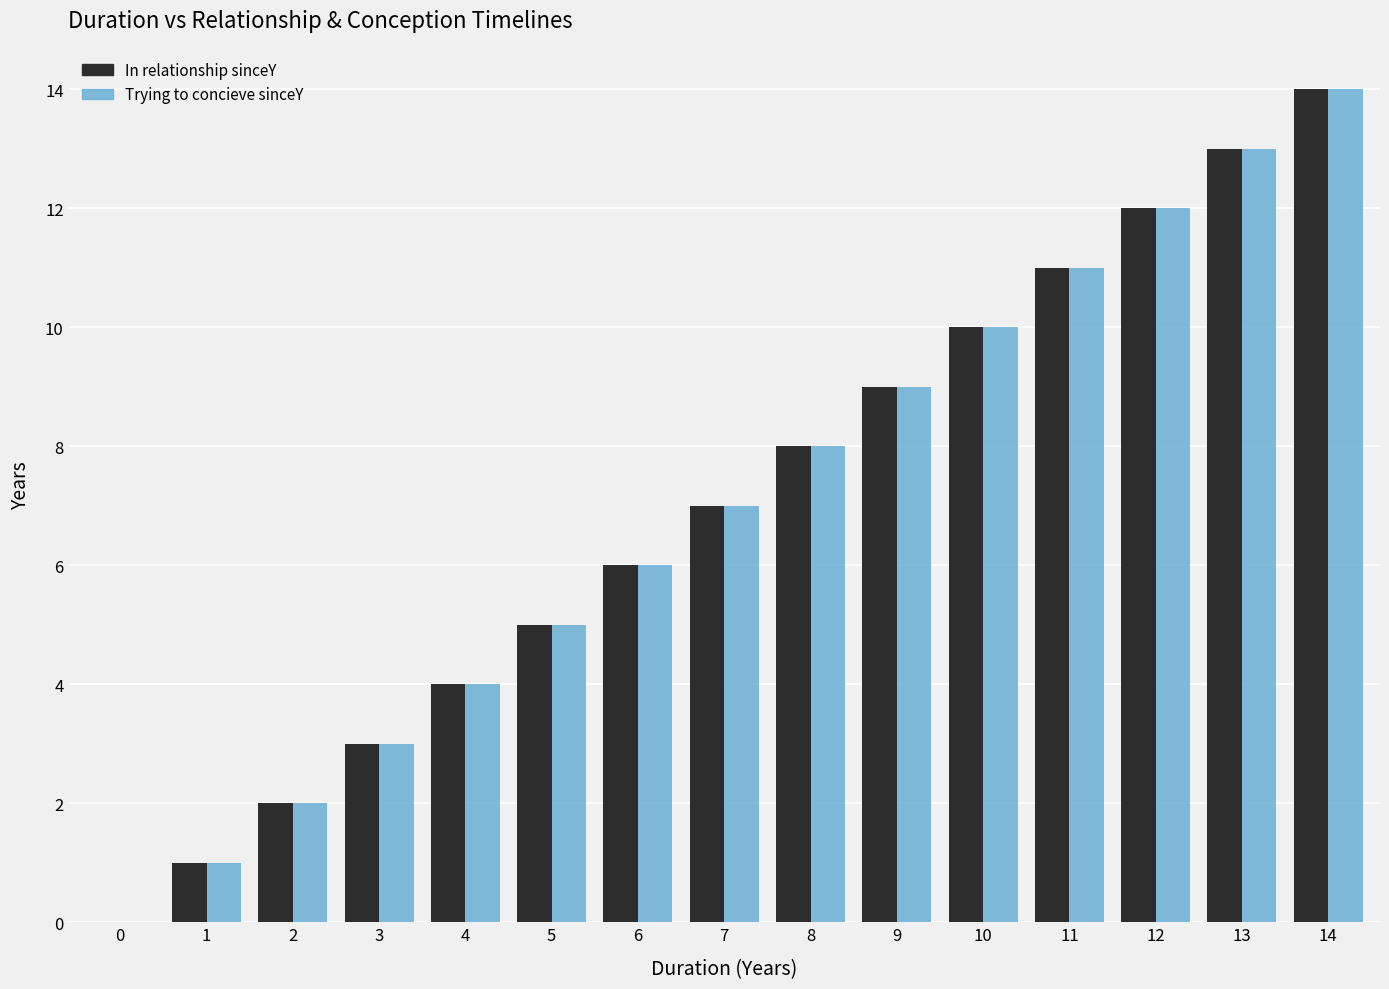

Which label corresponds to the largest value in the chart?

14